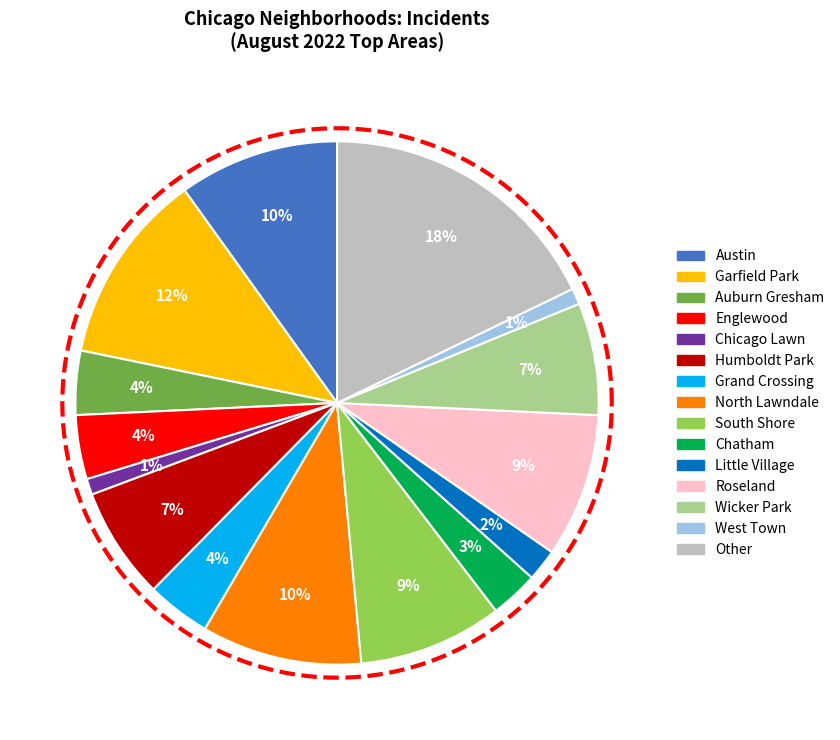

To the nearest percent, what percentage of the pie is Austin?

10%